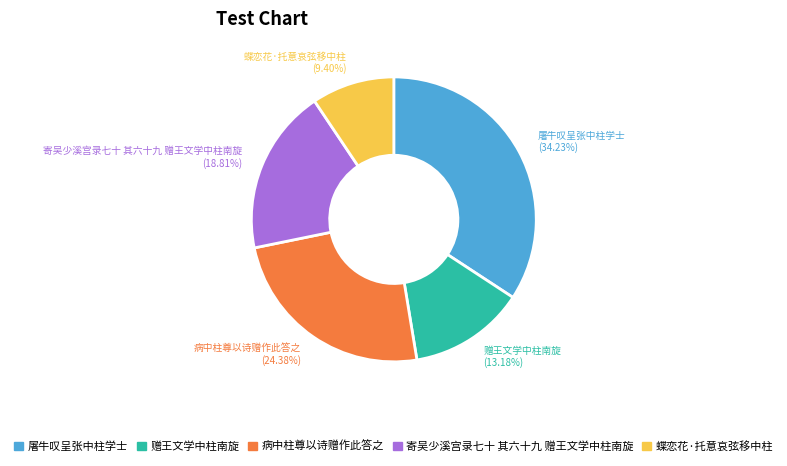

Rank the categories by value from lowest to highest.

蝶恋花·托意哀弦移中柱, 赠王文学中柱南旋, 寄吴少溪宫录七十 其六十九 赠王文学中柱南旋, 病中柱尊以诗赠作此答之, 屠牛叹呈张中柱学士